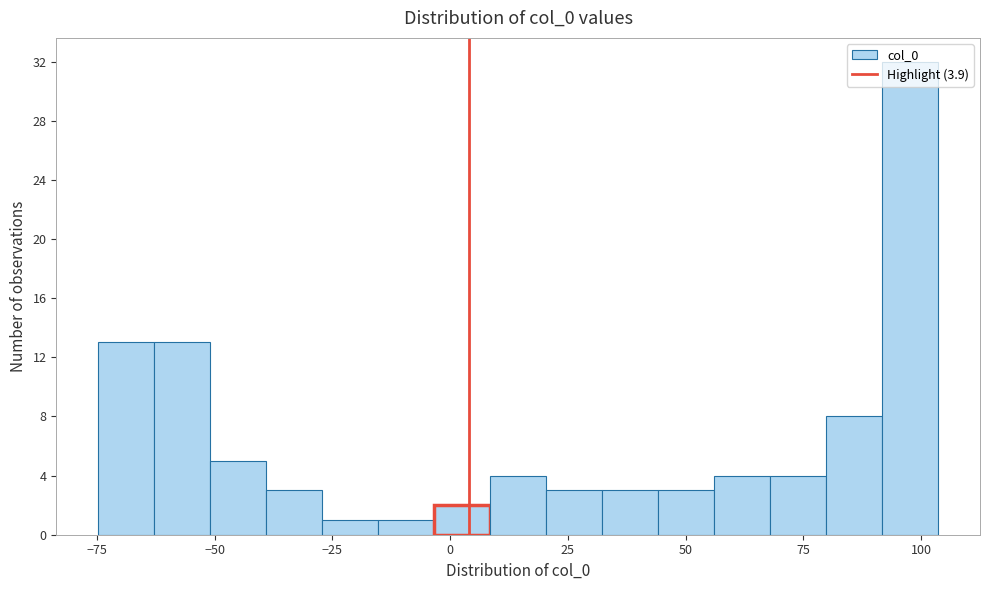

Read against the x-axis, roughly where is the centre of the tallest bar?

100